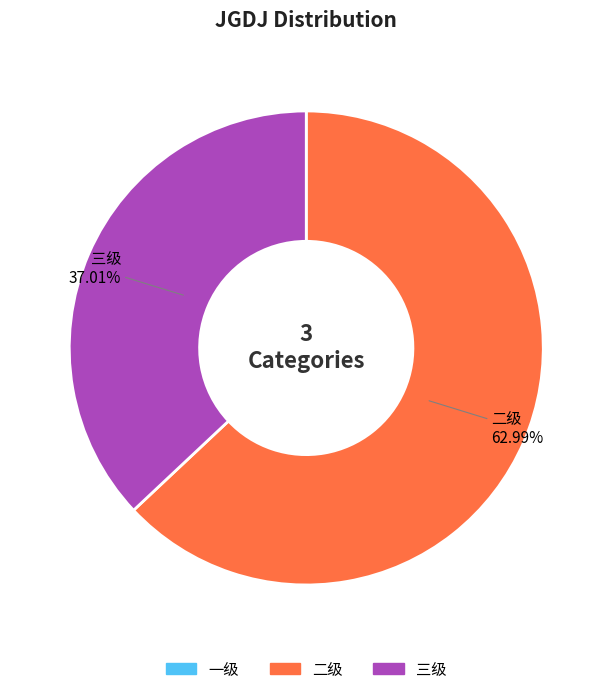

Is there a majority slice in this chart?

Yes